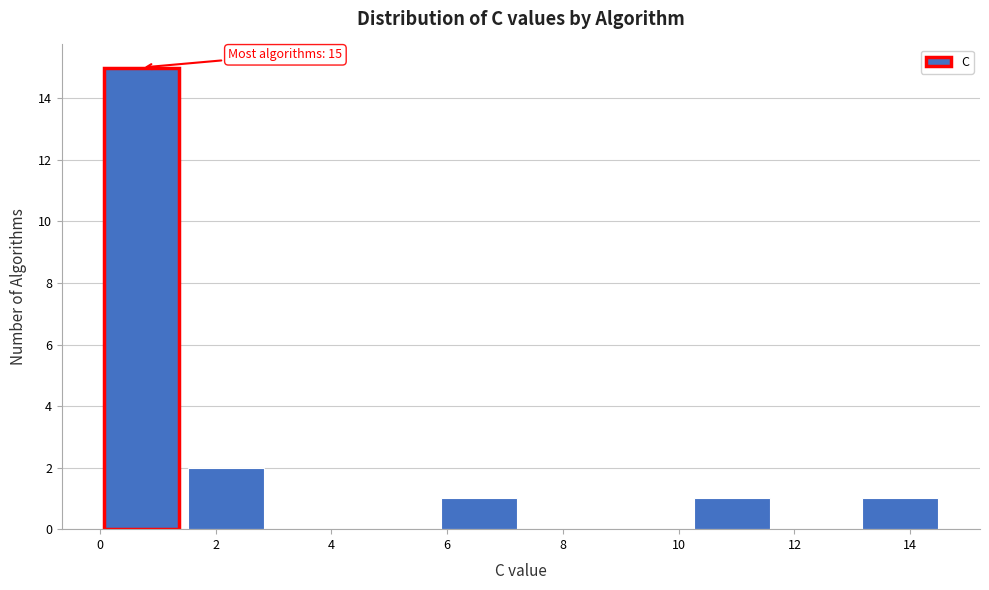

Which range on the x-axis has the tallest bar?

0.0 to 1.6